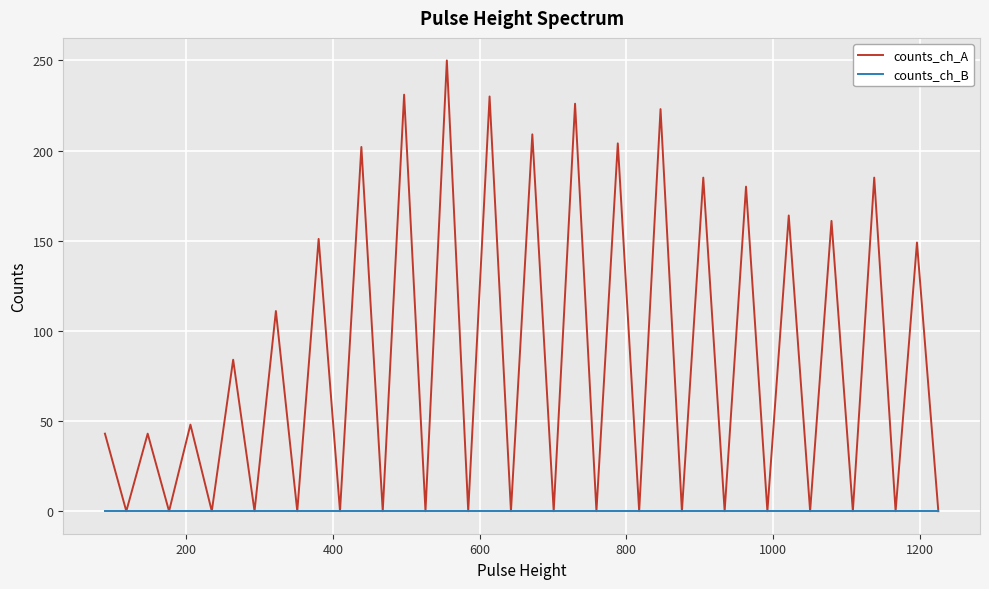

How many lines are shown in the chart?

2